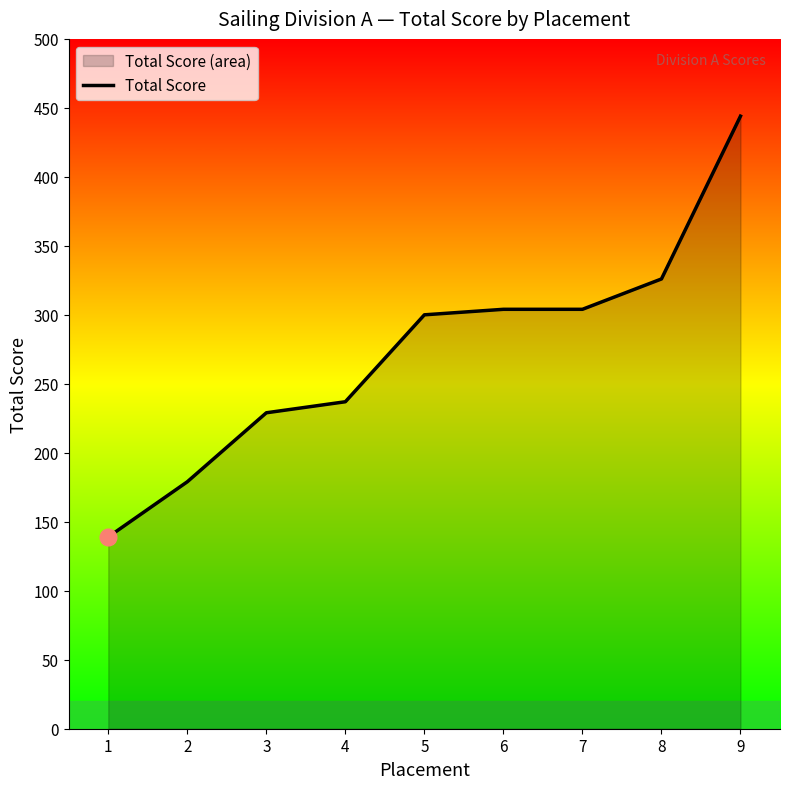

Rank the categories by value from lowest to highest.

1, 2, 3, 4, 5, 6, 7, 8, 9